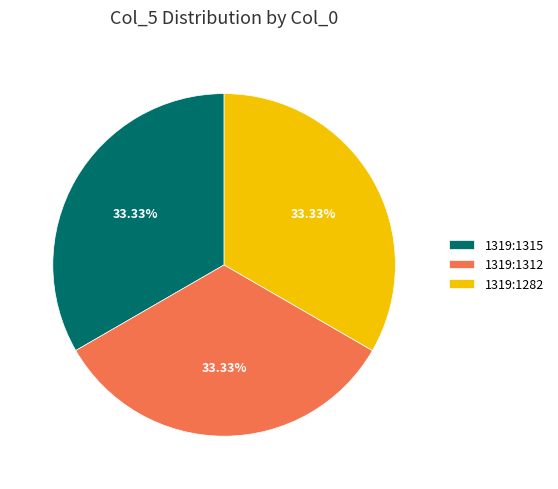

What portion of the pie excludes 1319:1282?

66.7%